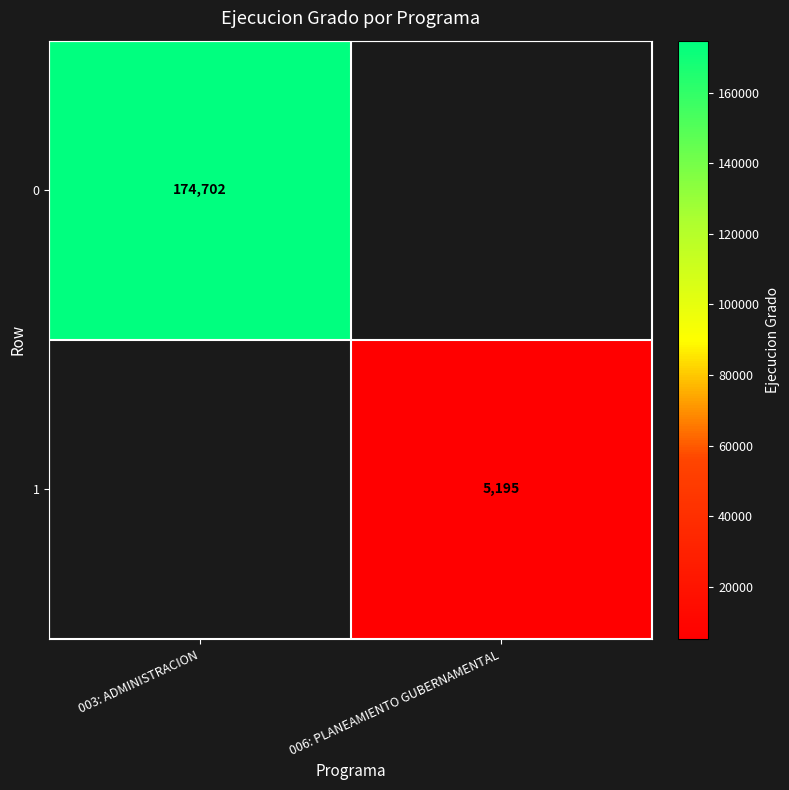

Is the value of 0 at 003: ADMINISTRACION greater than the value of 1 at 006: PLANEAMIENTO GUBERNAMENTAL?

Yes